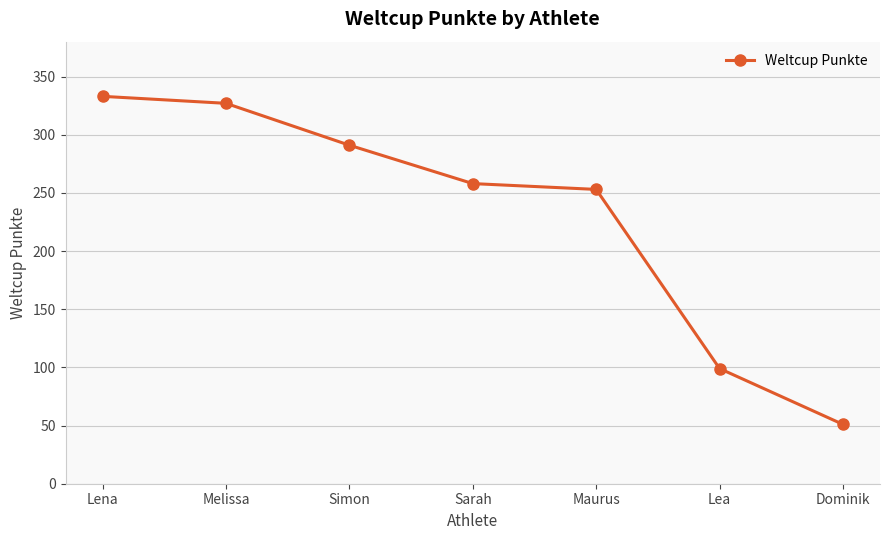

List the labels in order of value, smallest first.

Dominik, Lea, Maurus, Sarah, Simon, Melissa, Lena